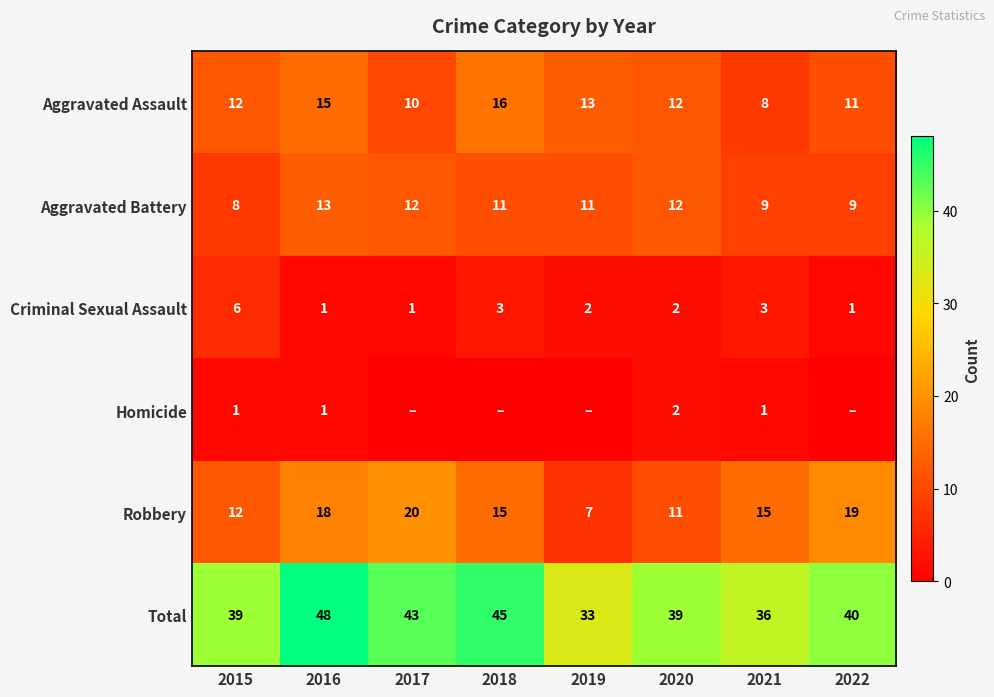

What is the highest value of the Robbery series?

20